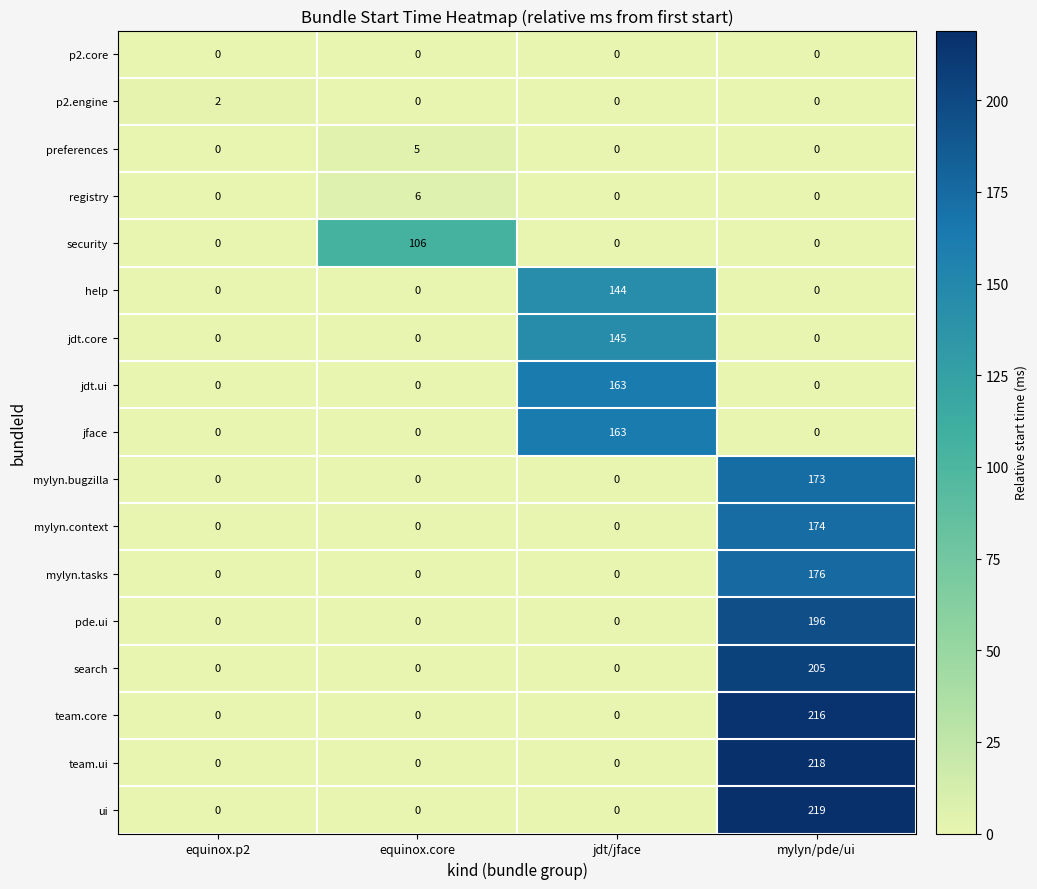

The value of mylyn.bugzilla at equinox.p2 is 0. True or false?

True